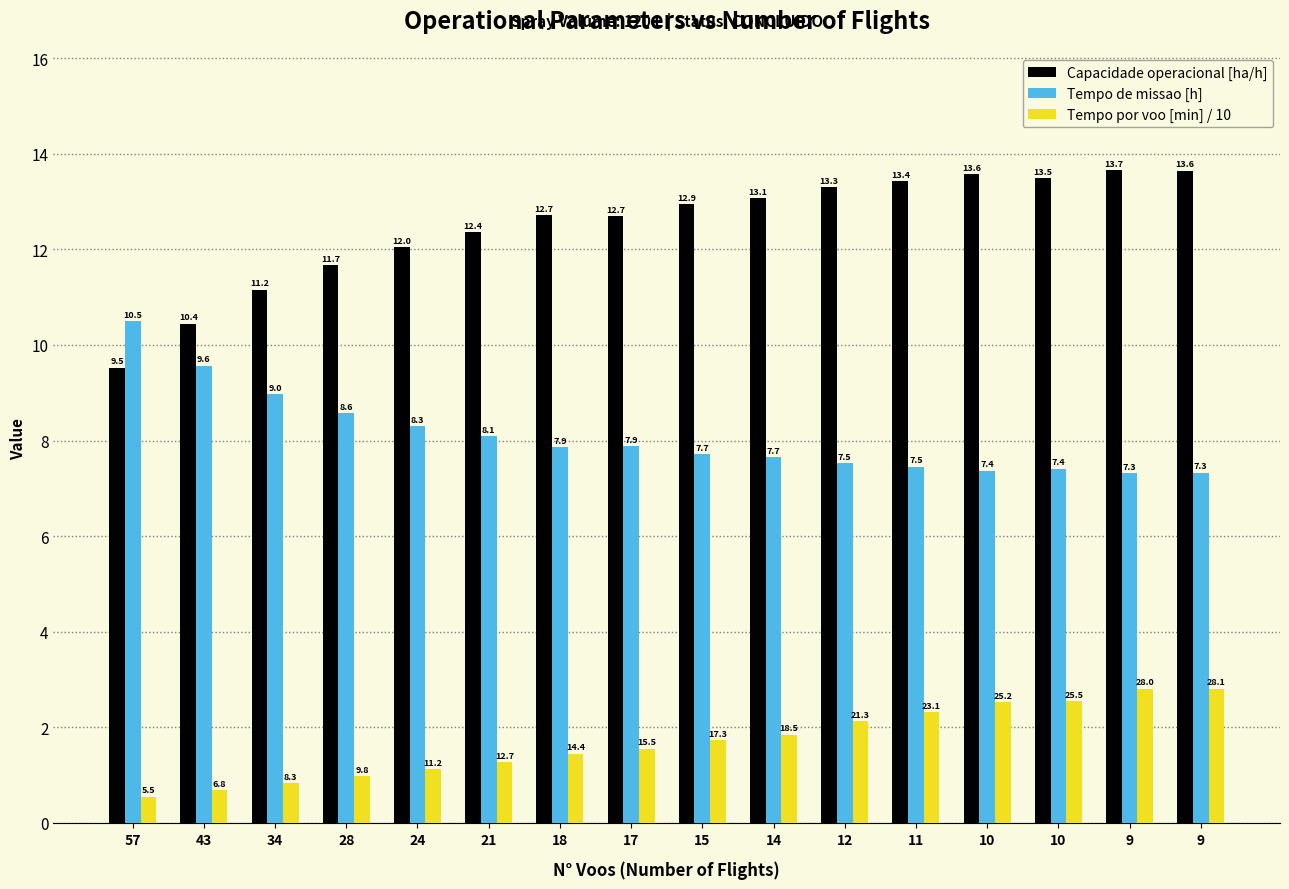

How many values in the Capacidade operacional [ha/h] series are below 12?

4